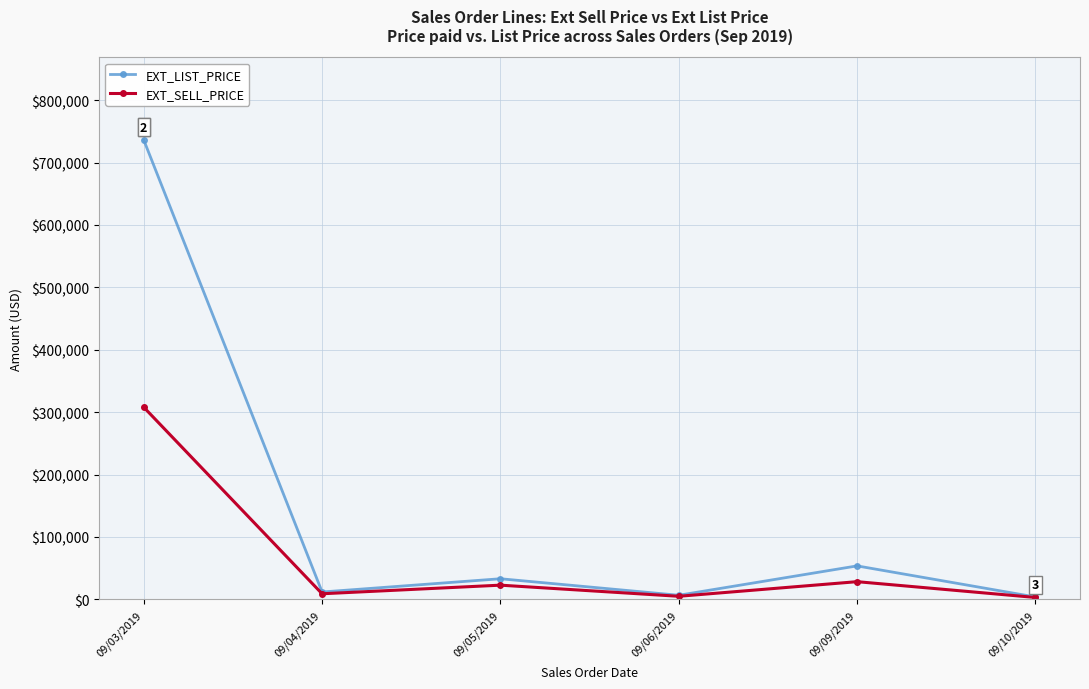

How many interior local peaks does the EXT_SELL_PRICE series have?

2